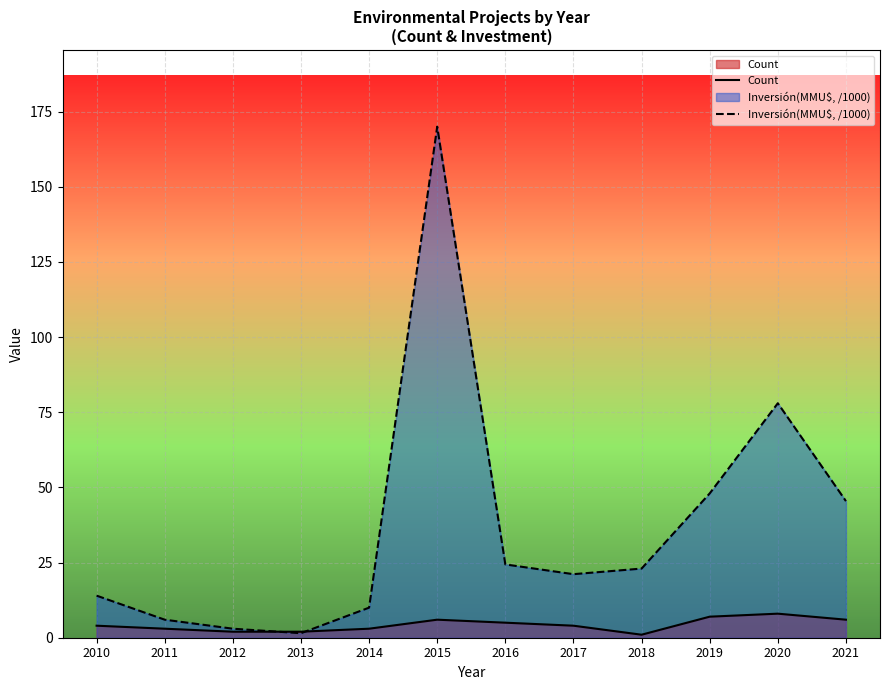

Read the Inversión(MMU$, /1000) value at 2018.

23.0